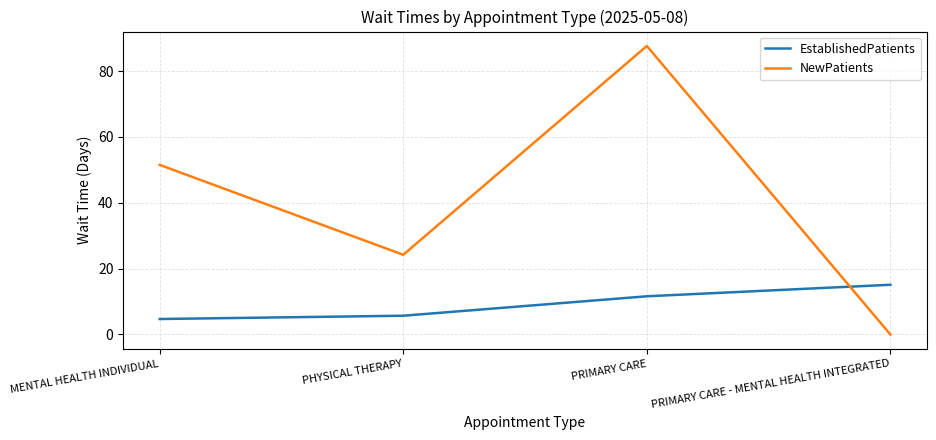

What is the total value across all series at MENTAL HEALTH INDIVIDUAL?

56.2